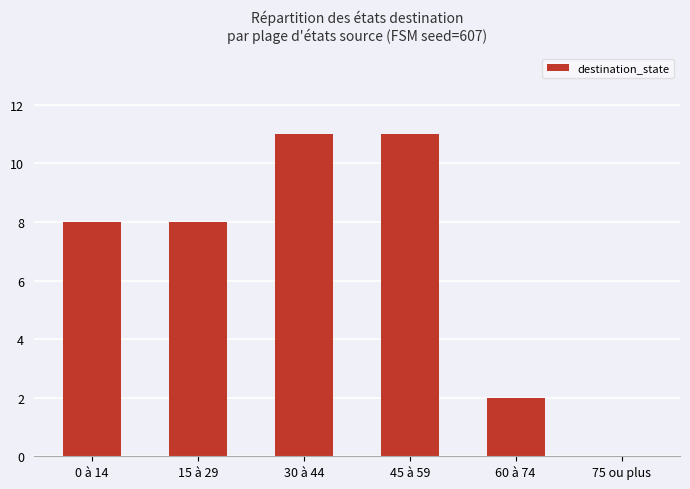

How many values are above zero?

5